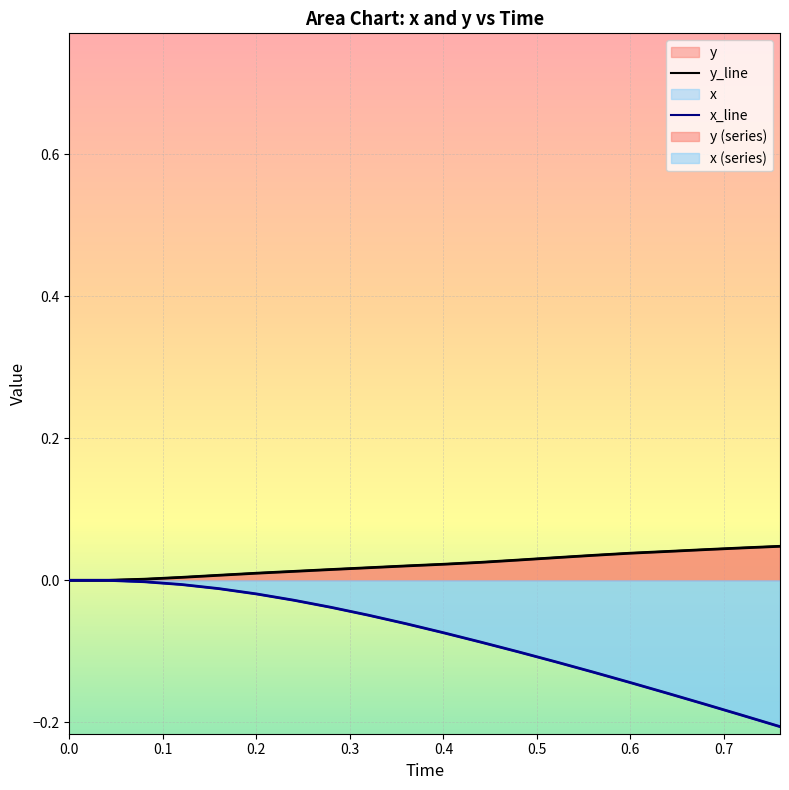

What is the minimum value for x_line?

-0.2